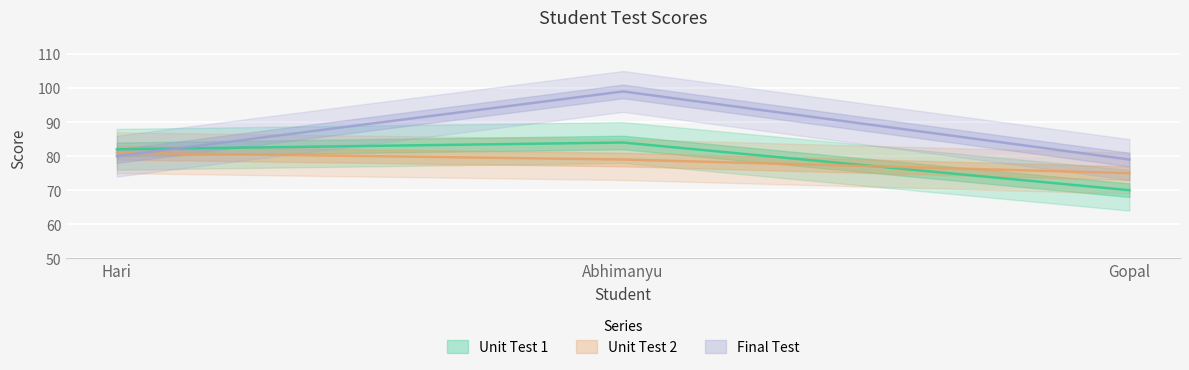

At which label does Final Test first exceed 80?

Abhimanyu